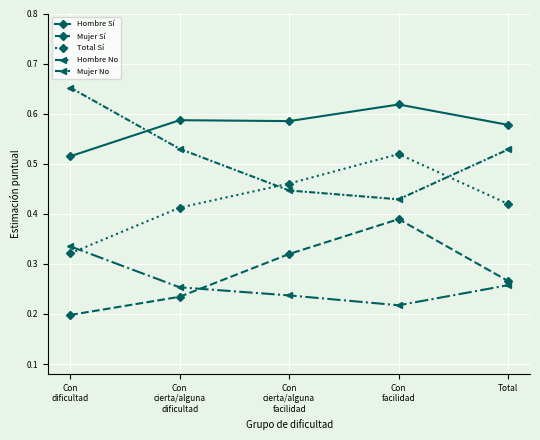

What is the sum of the Mujer No values at Con
dificultad and Con
cierta/alguna
facilidad?

1.1